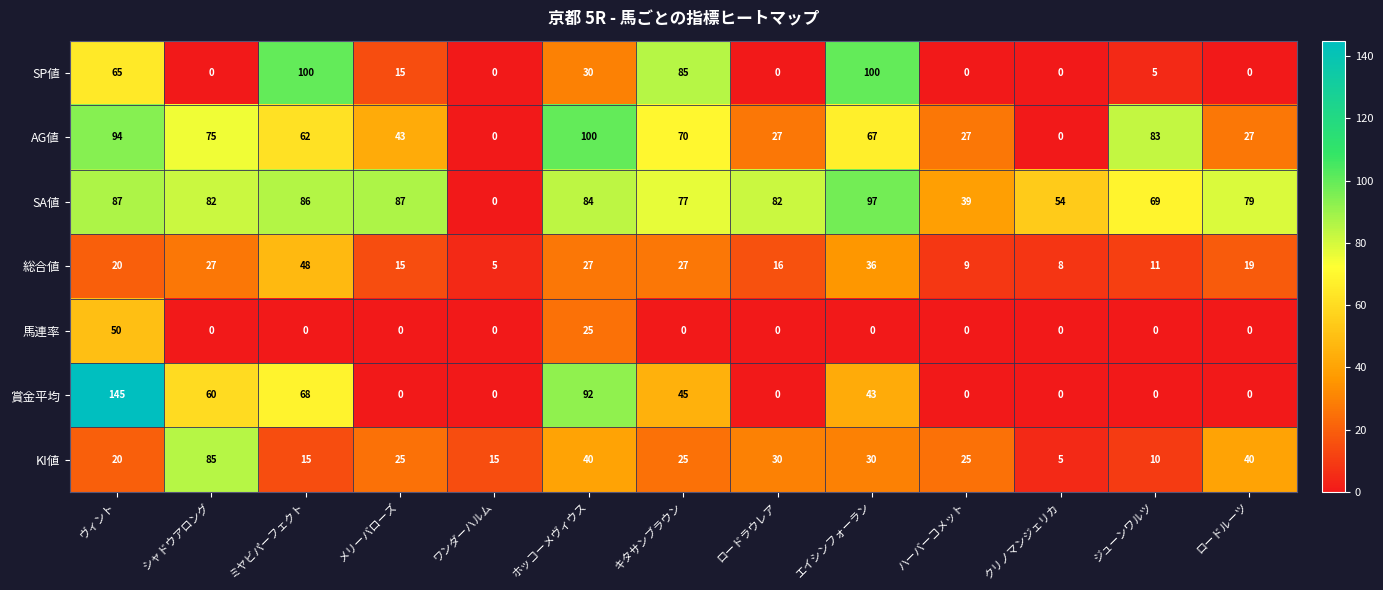

What is the sum of the AG値 values at ロードルーツ and ミヤビパーフェクト?

89